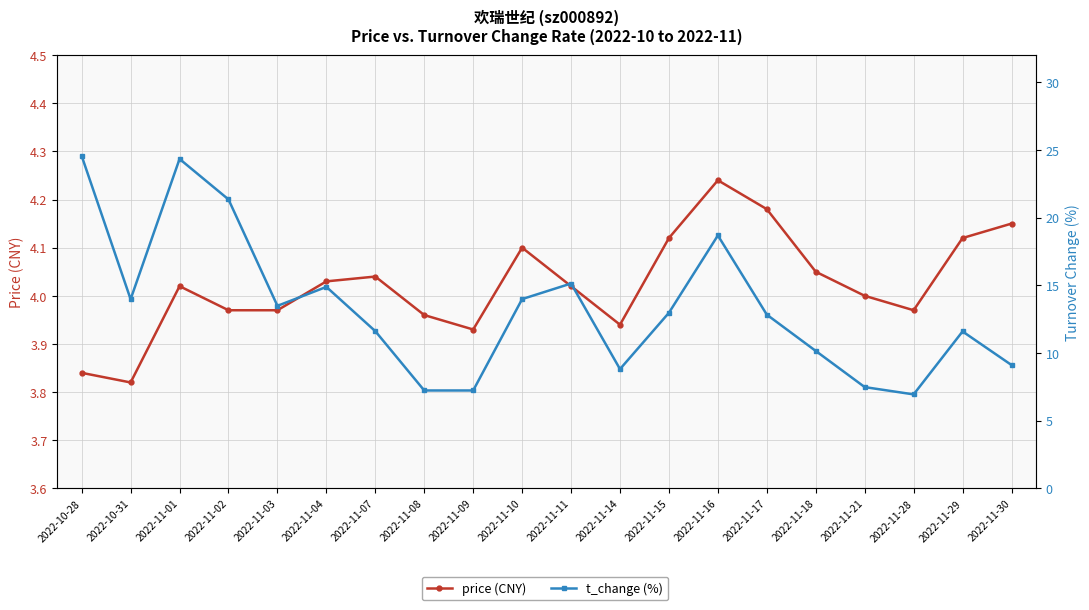

At how many categories does at least one series exceed 19?

3